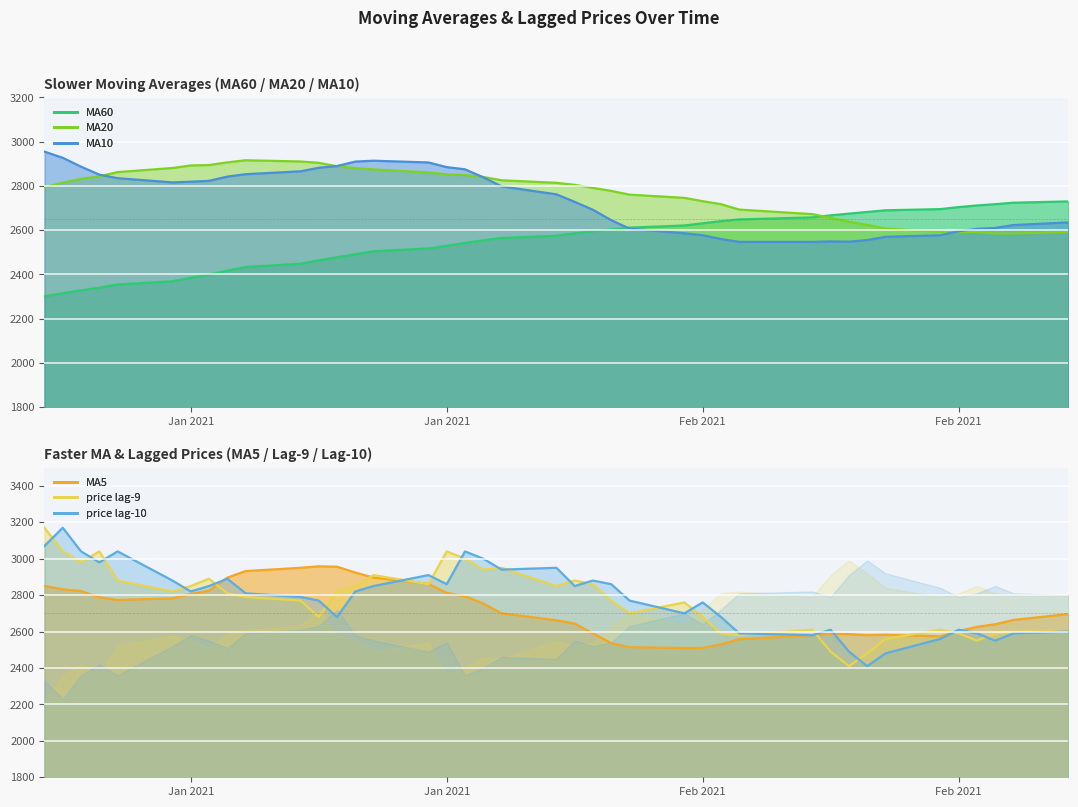

Is it true that MA20 equals 1625.4 at 2021-03-01?

False